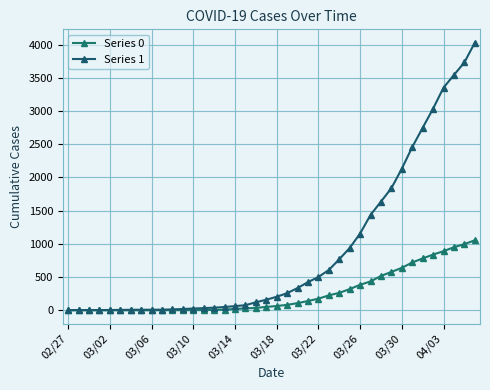

True or false: Series 0 and Series 1 cross at least once.

False